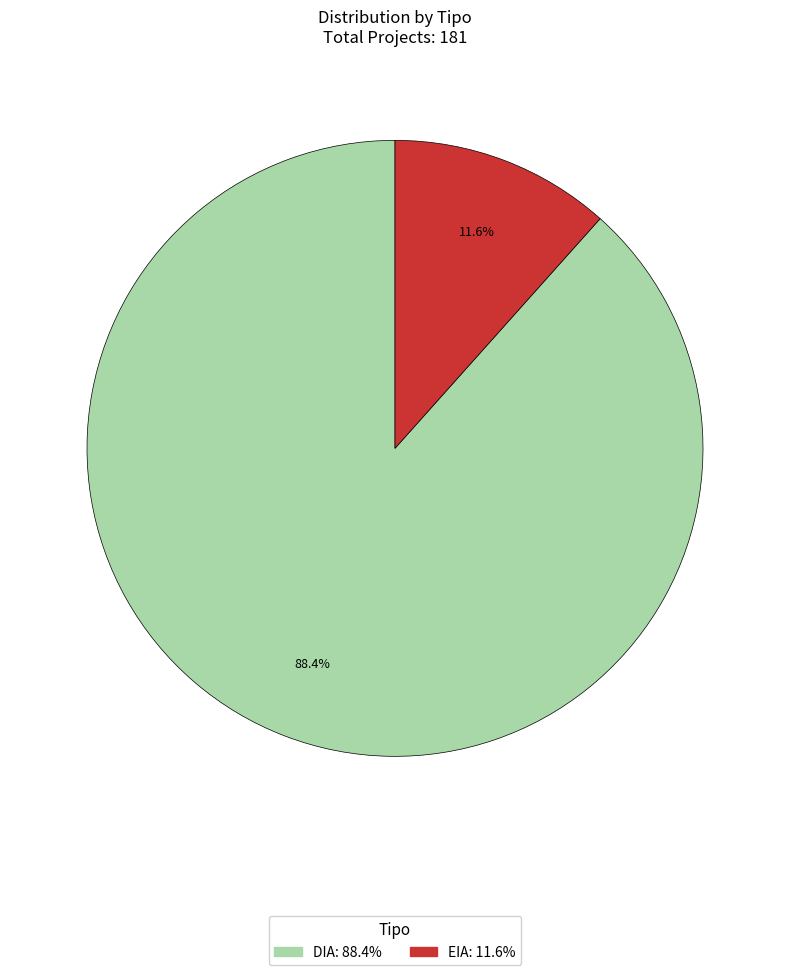

True or false: DIA accounts for 88% of the total.

True